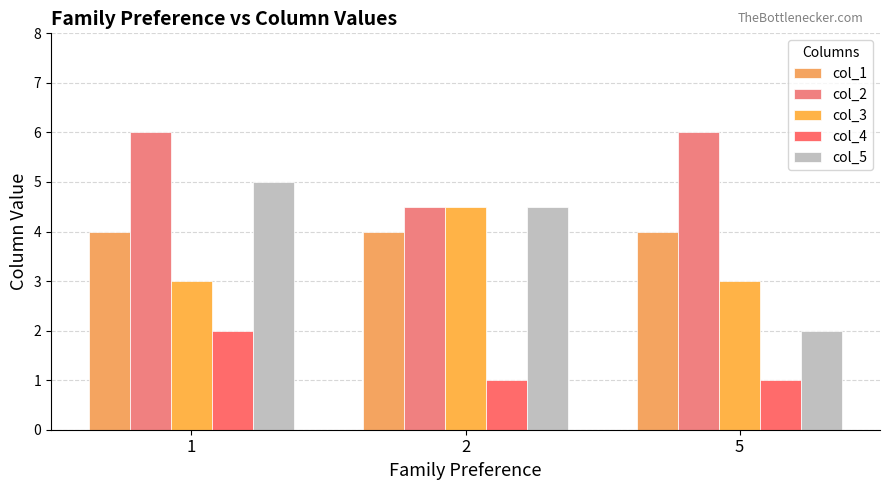

Between 2 and 5, which is larger?

2